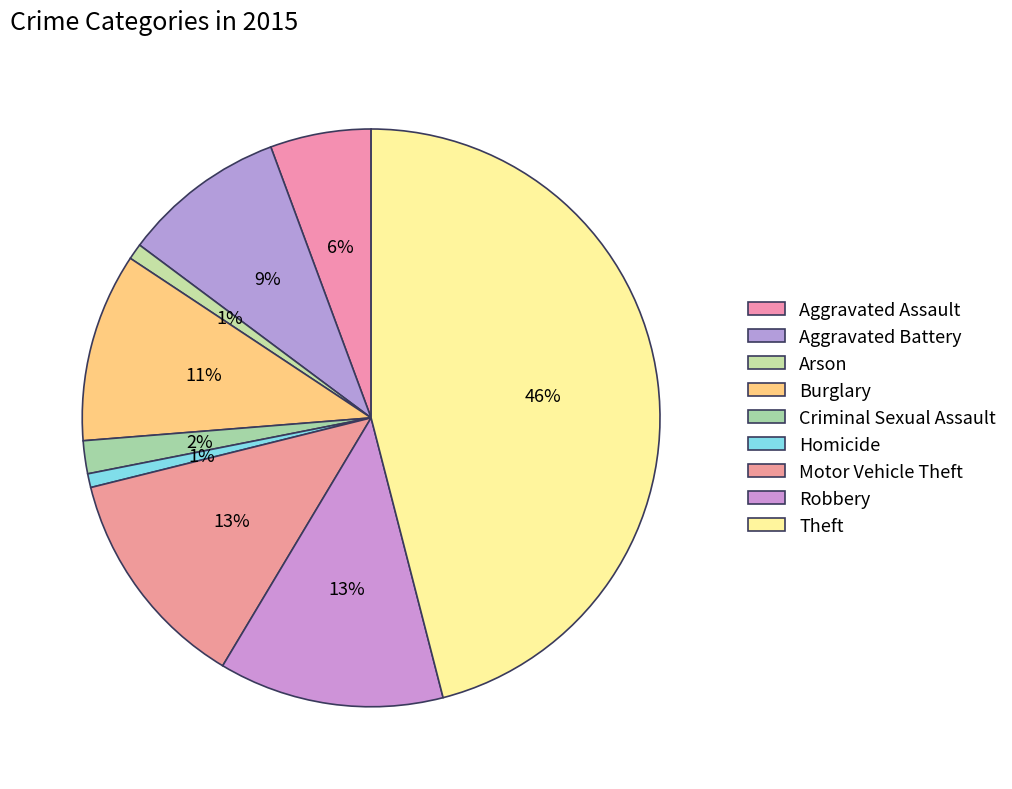

What portion of the pie excludes Aggravated Assault?

94.4%